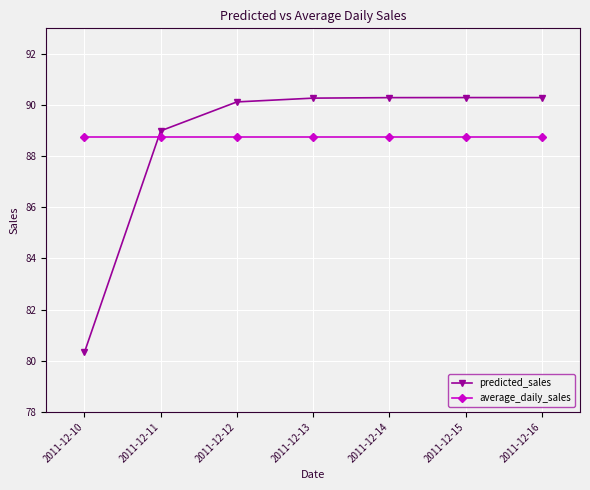

List the series in order of their peak value, lowest first.

average_daily_sales, predicted_sales